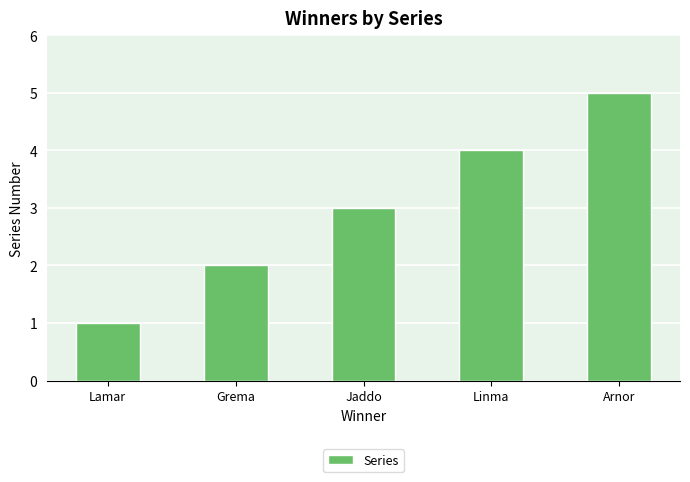

Reading left to right, extract all data points from this chart.

Lamar=1	Grema=2	Jaddo=3	Linma=4	Arnor=5